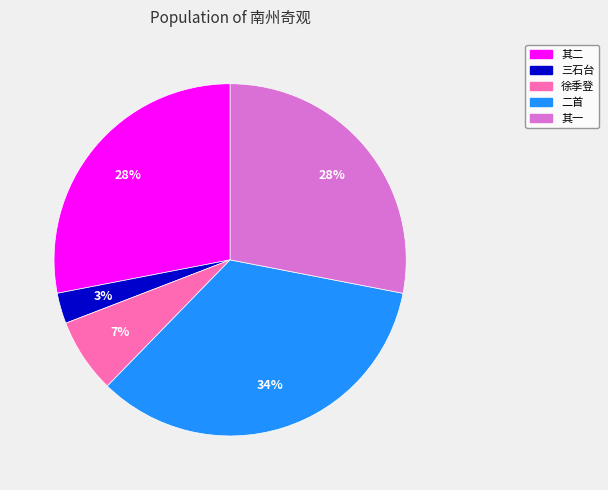

Does any single category account for the majority?

No